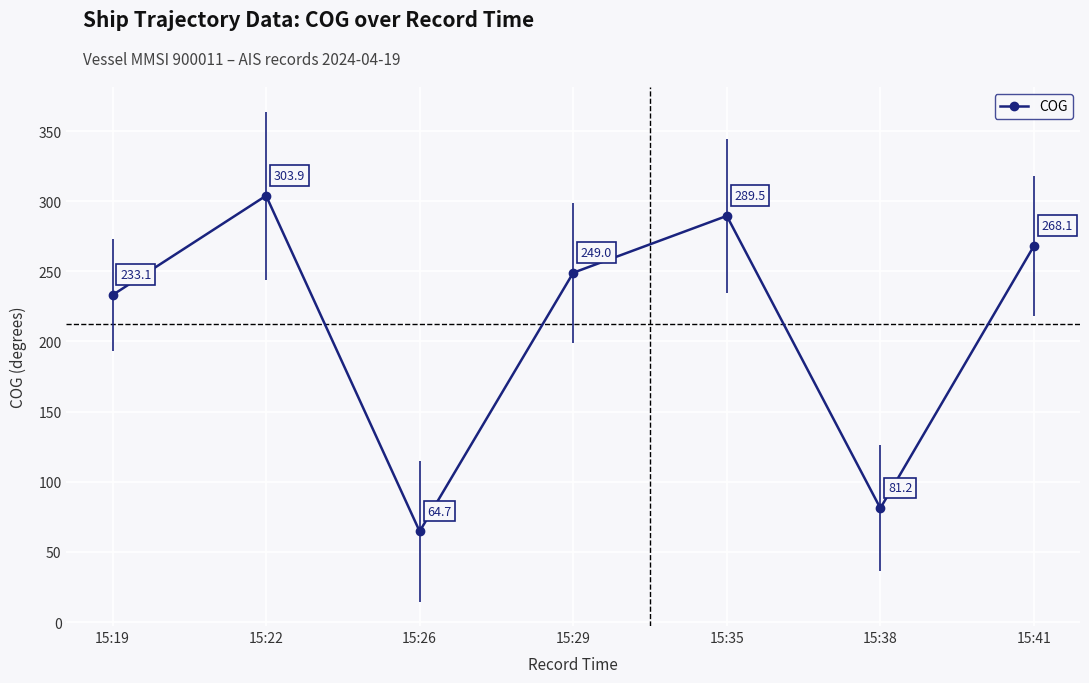

True or false: the data shows 64.7 at 15:26.

True